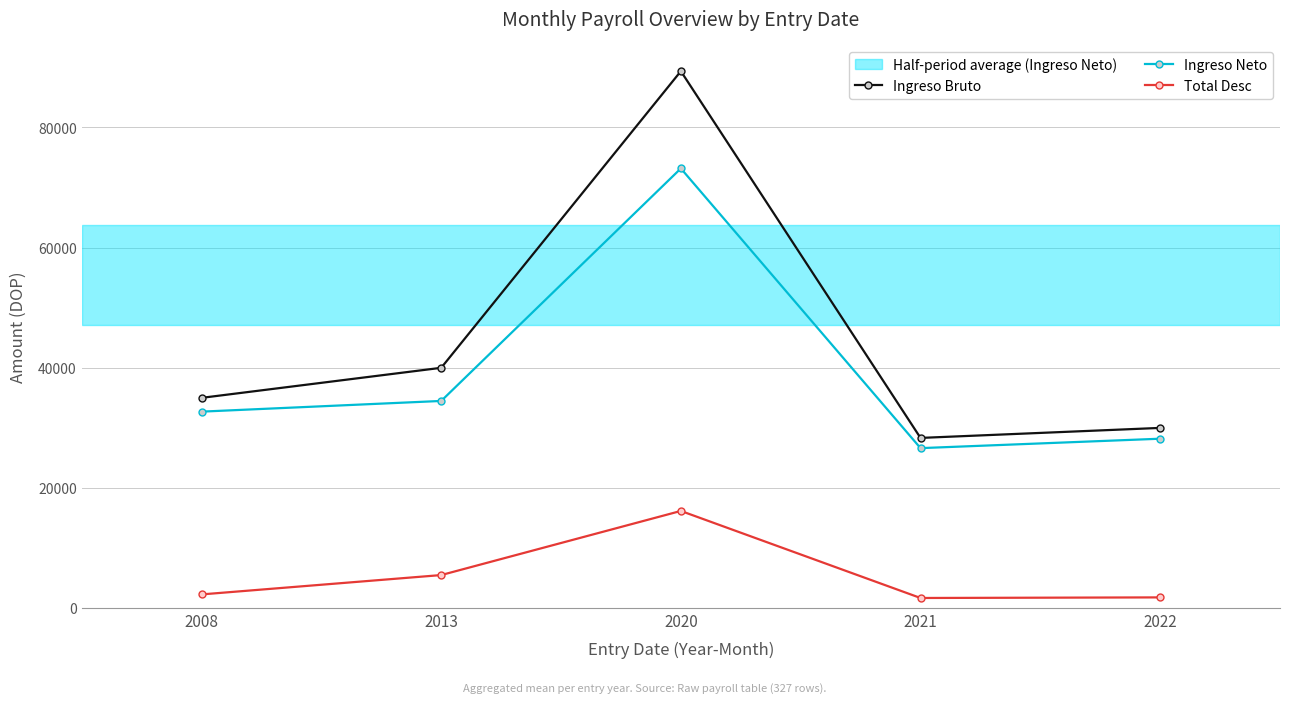

Is it true that Ingreso Bruto equals 134735.4 at 2020?

False